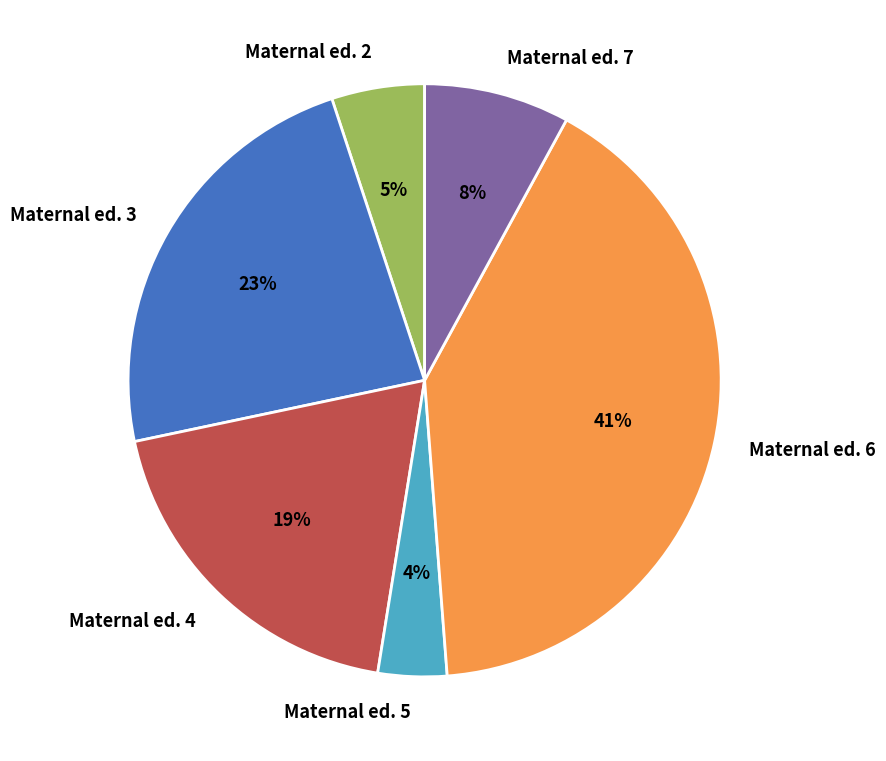

Do Maternal ed. 5 and Maternal ed. 6 together represent more than half of the pie?

No